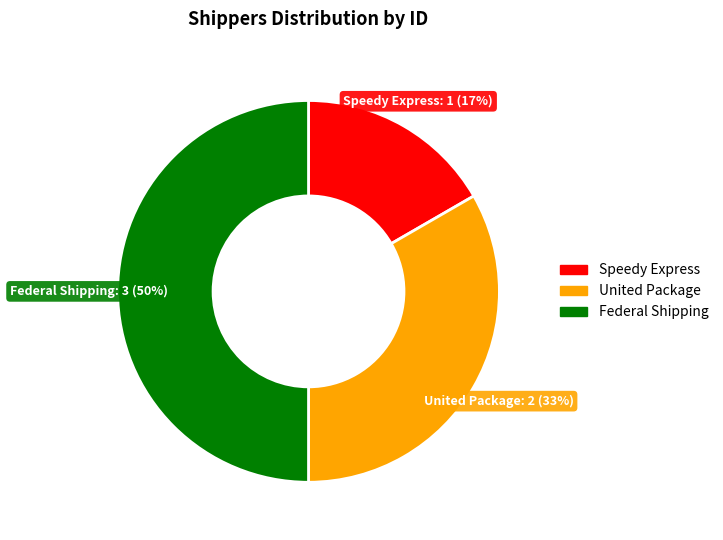

Is the sum of Federal Shipping and Speedy Express greater than half?

Yes